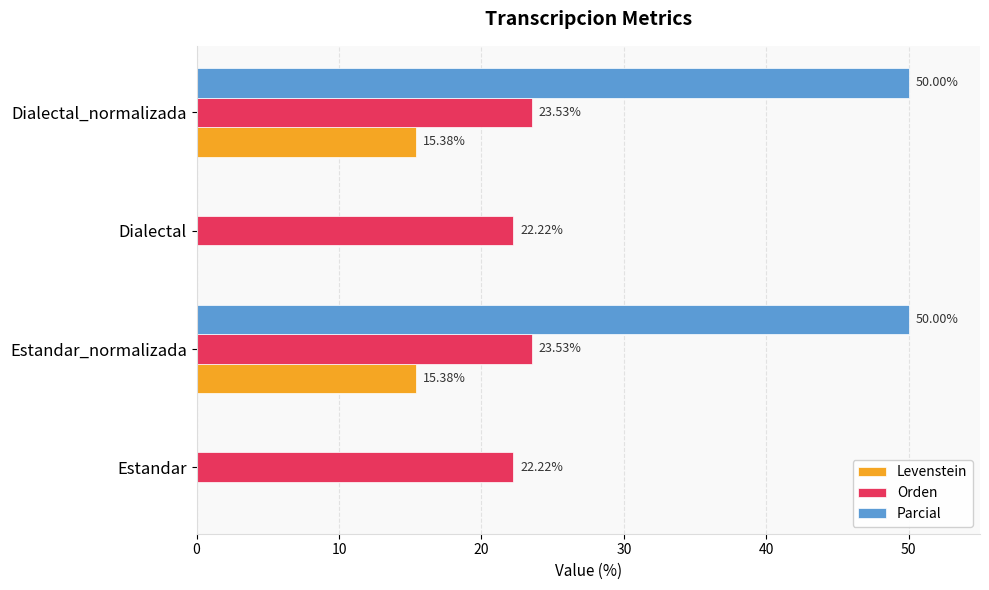

What is the total value across all series at Dialectal?

22.2